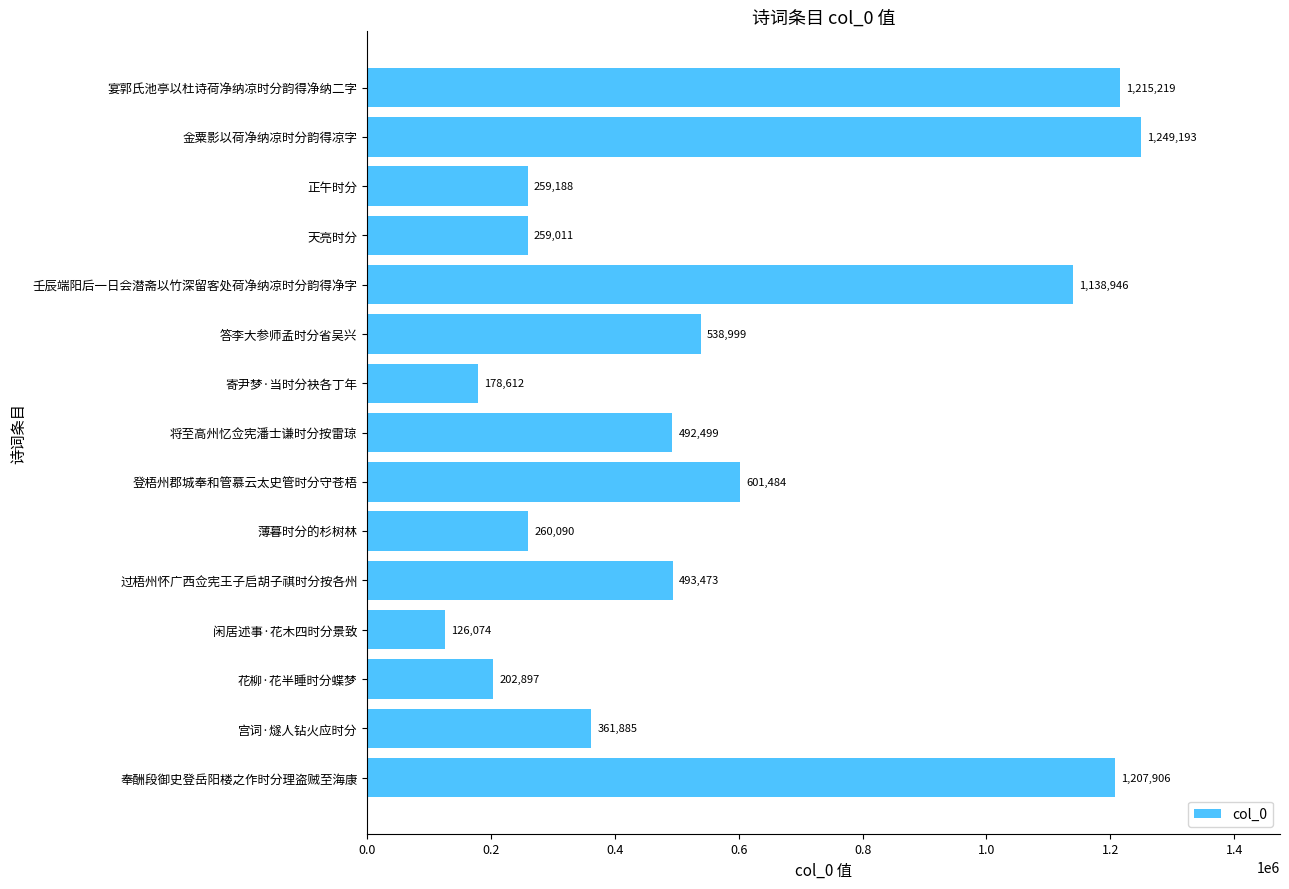

Count the number of categories in the chart.

15